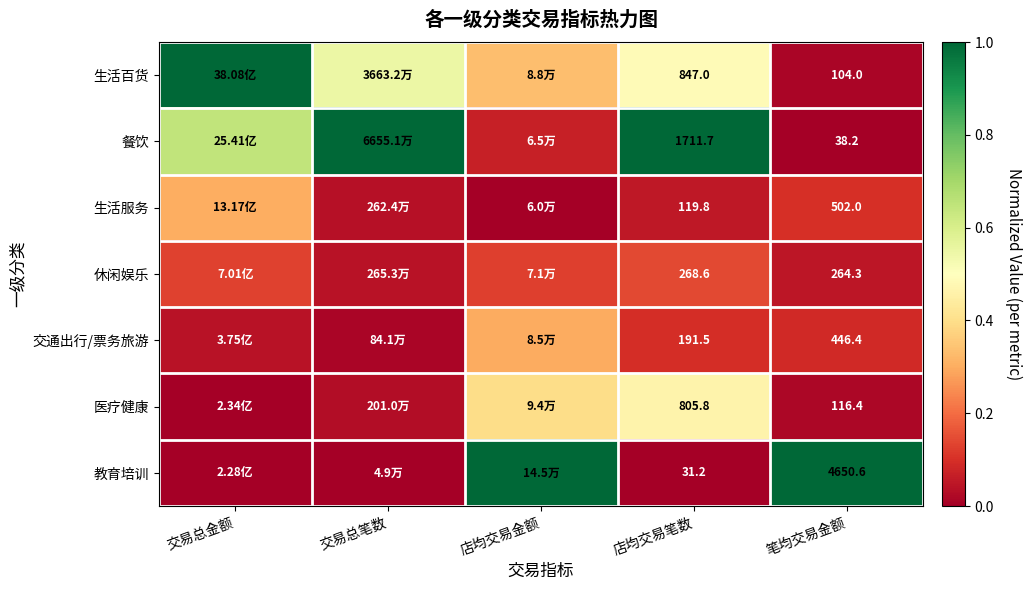

At which label does 生活百货 reach its minimum?

笔均交易金额